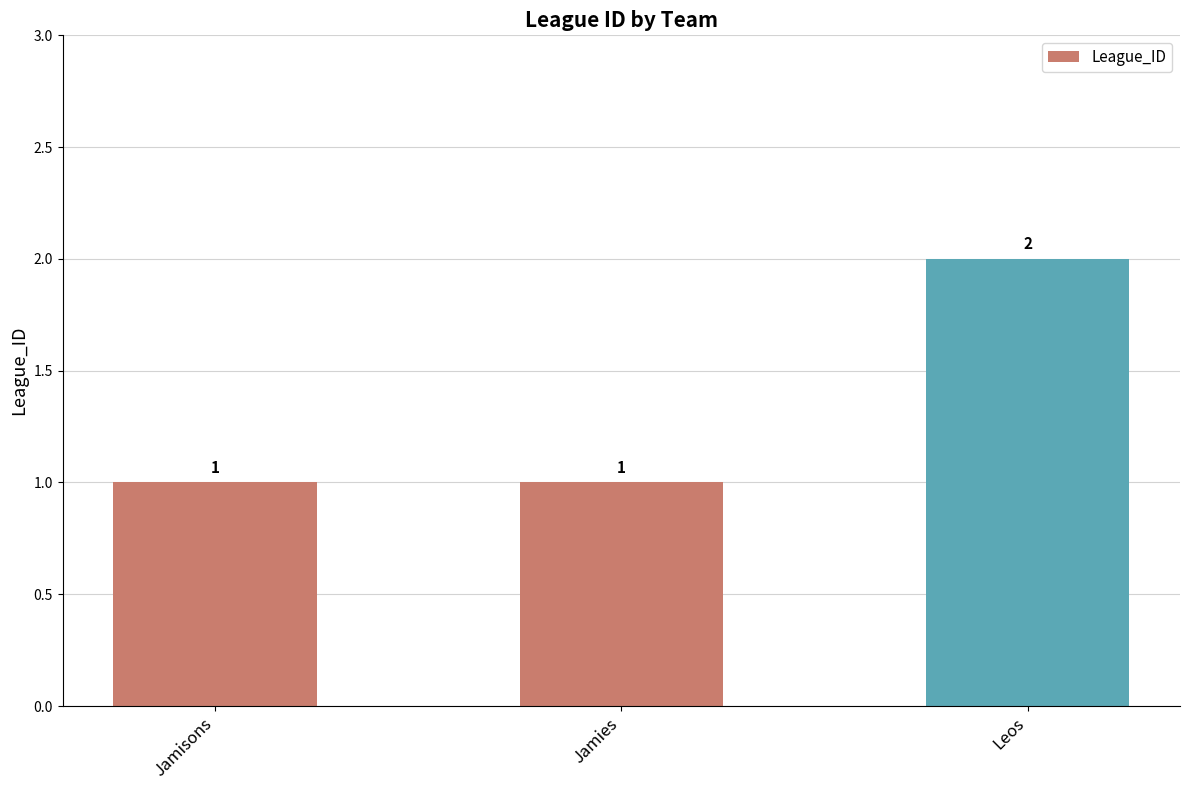

What is the smallest value displayed?

1